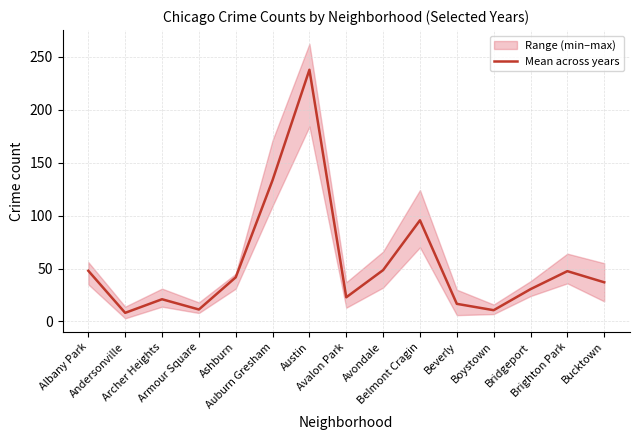

Between Ashburn and Andersonville, which is larger?

Ashburn